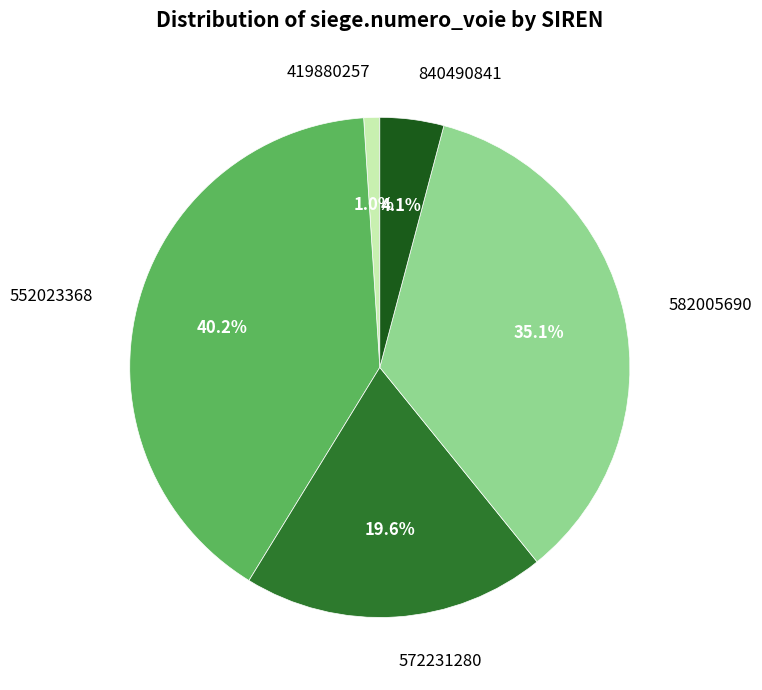

Which category has the smallest portion of the pie?

419880257